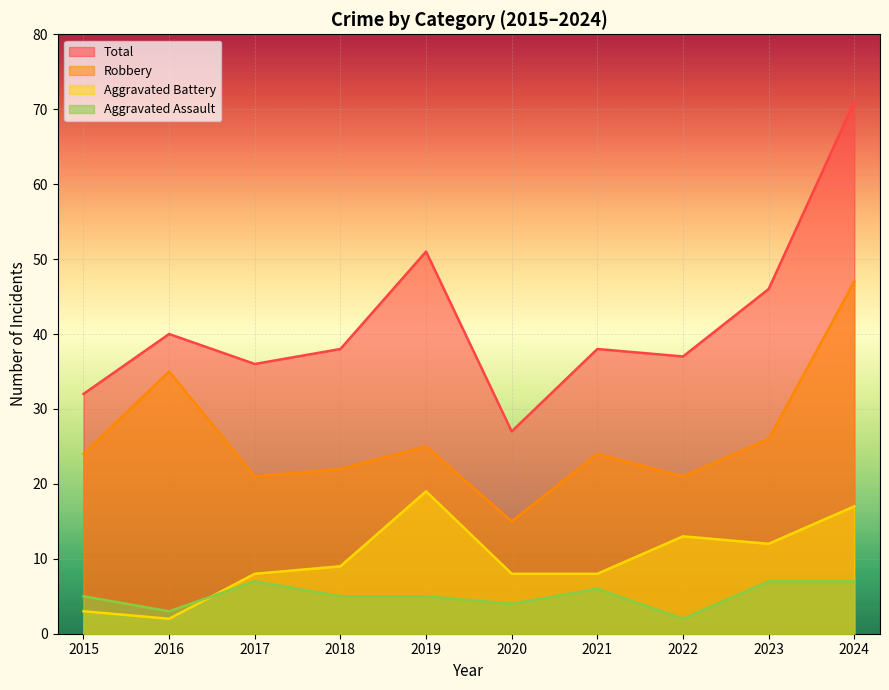

True or false: Robbery and Total intersect in this chart.

False